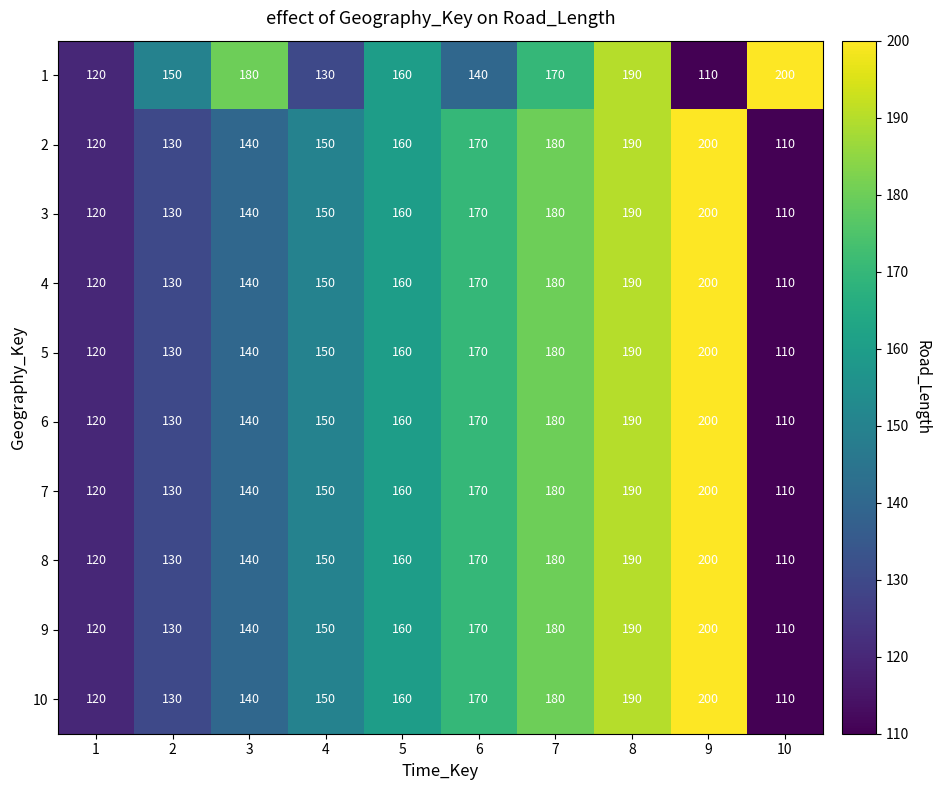

What is the difference between the maximum and minimum values in the 1 series?

90